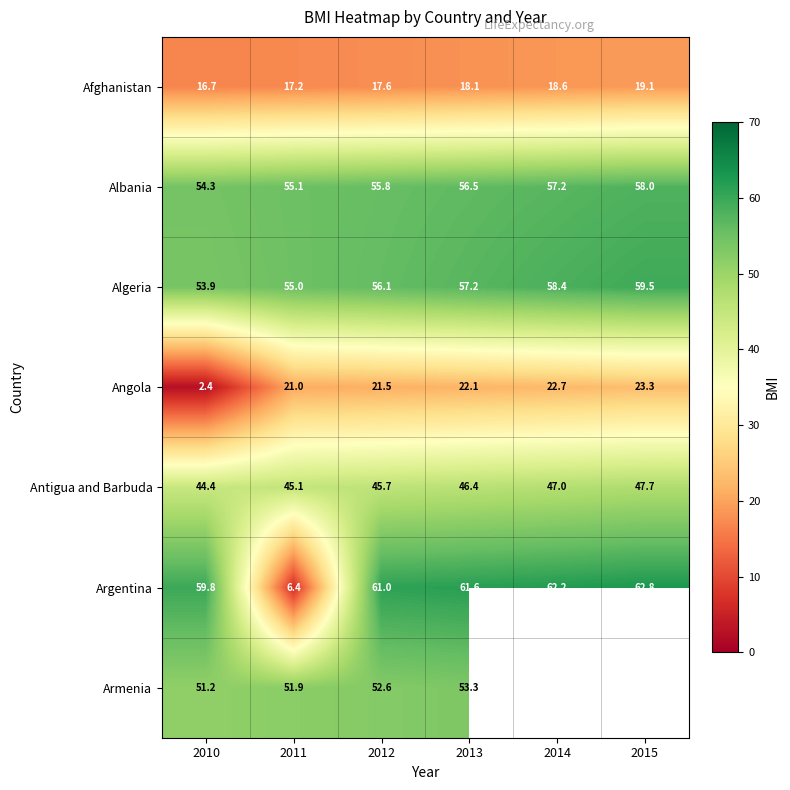

What is the highest value of the Algeria series?

59.5